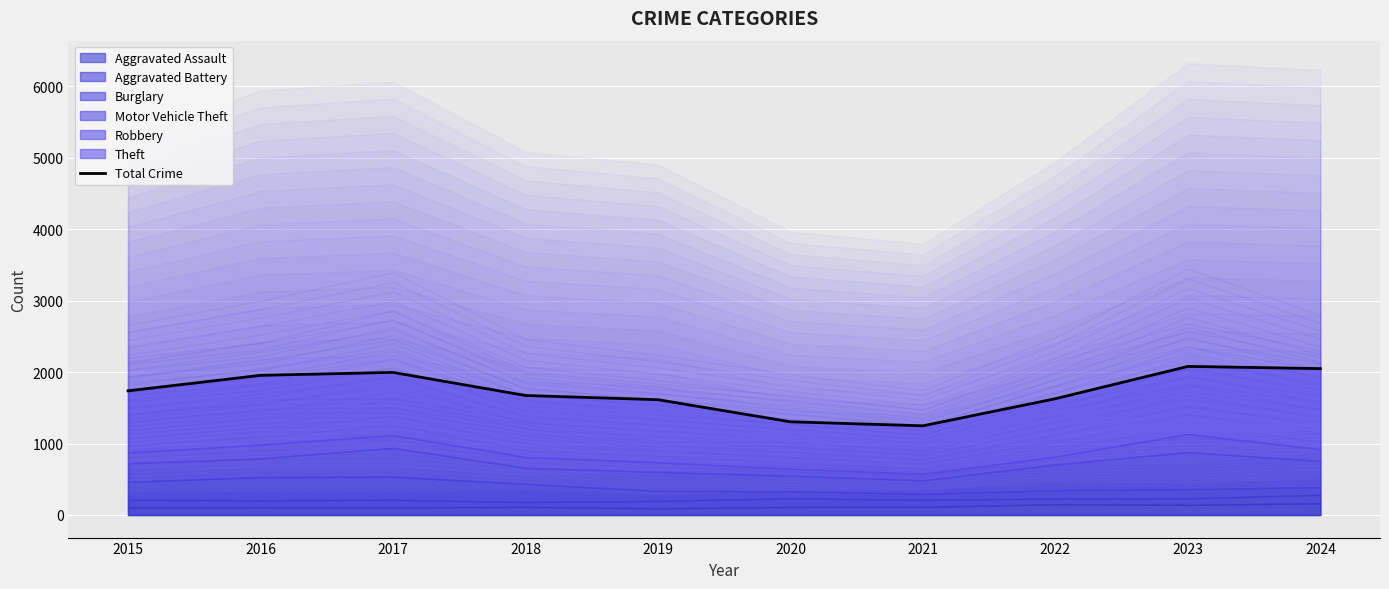

Reading right to left, list all the values displayed in this chart.

2024=2048	2023=2079	2022=1627	2021=1248	2020=1304	2019=1613	2018=1672	2017=1995	2016=1954	2015=1737